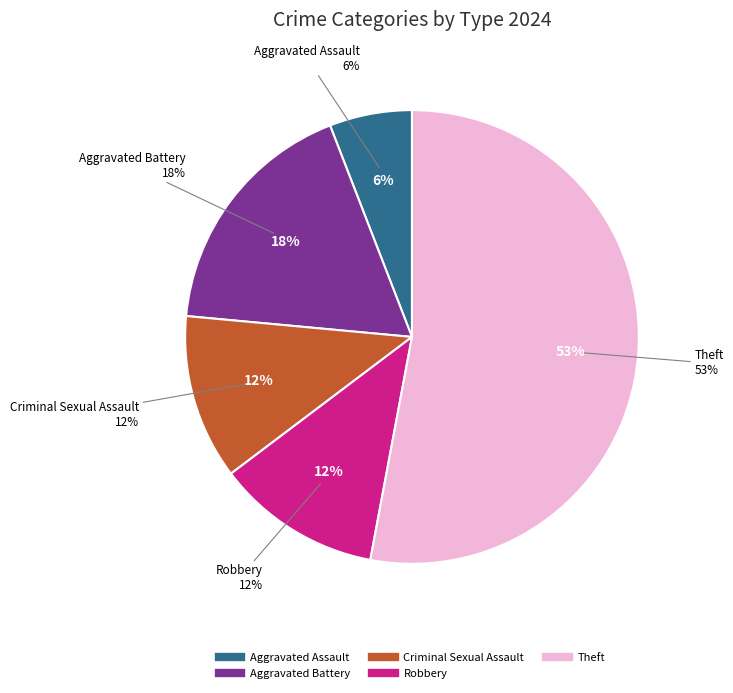

What portion of the pie excludes Motor Vehicle Theft?

100.0%